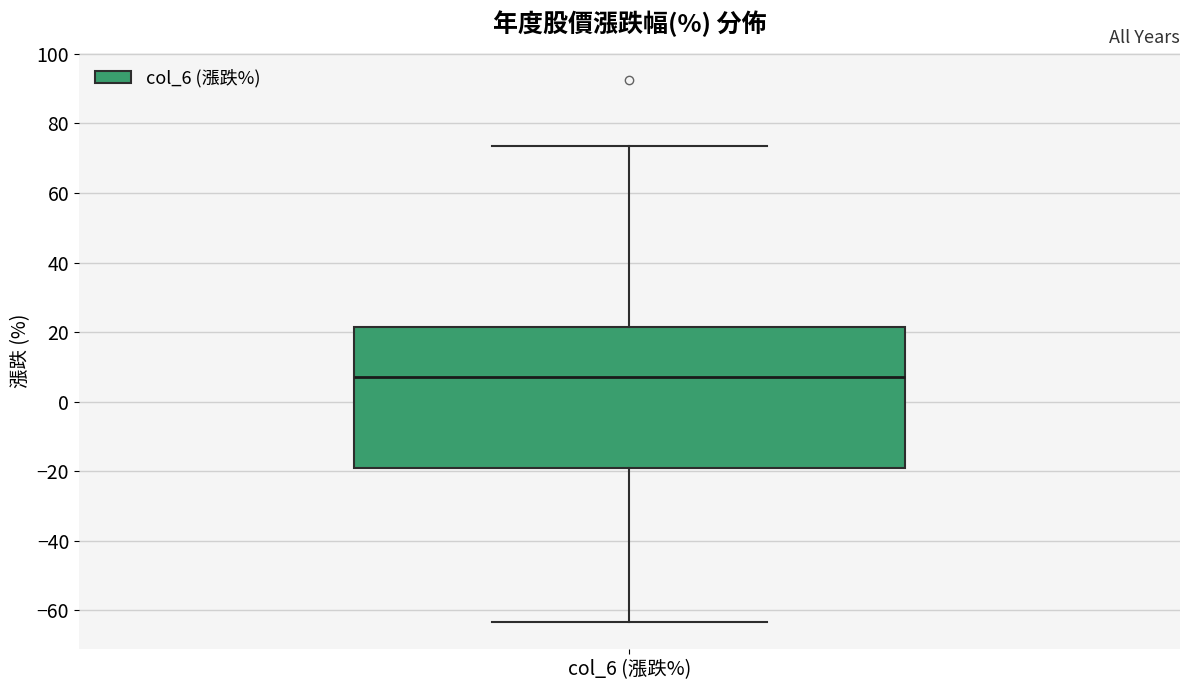

Where does the lower whisker of the box for col_6 (漲跌%) end on the y-axis? The values are not printed on the chart, so give them approximately, as read against the axis.

-64